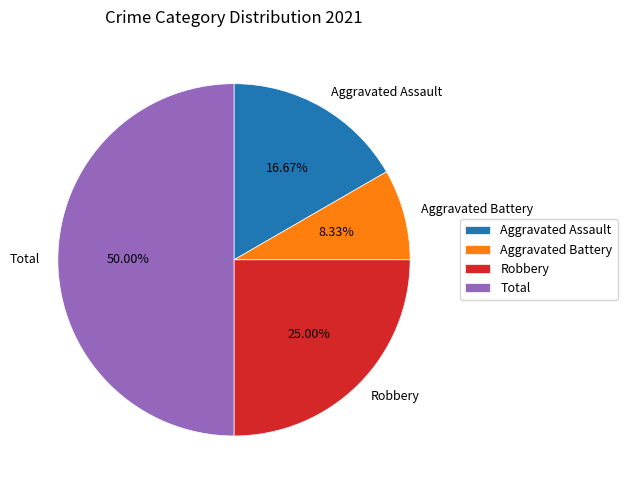

To the nearest percent, what is the average slice percentage?

25%